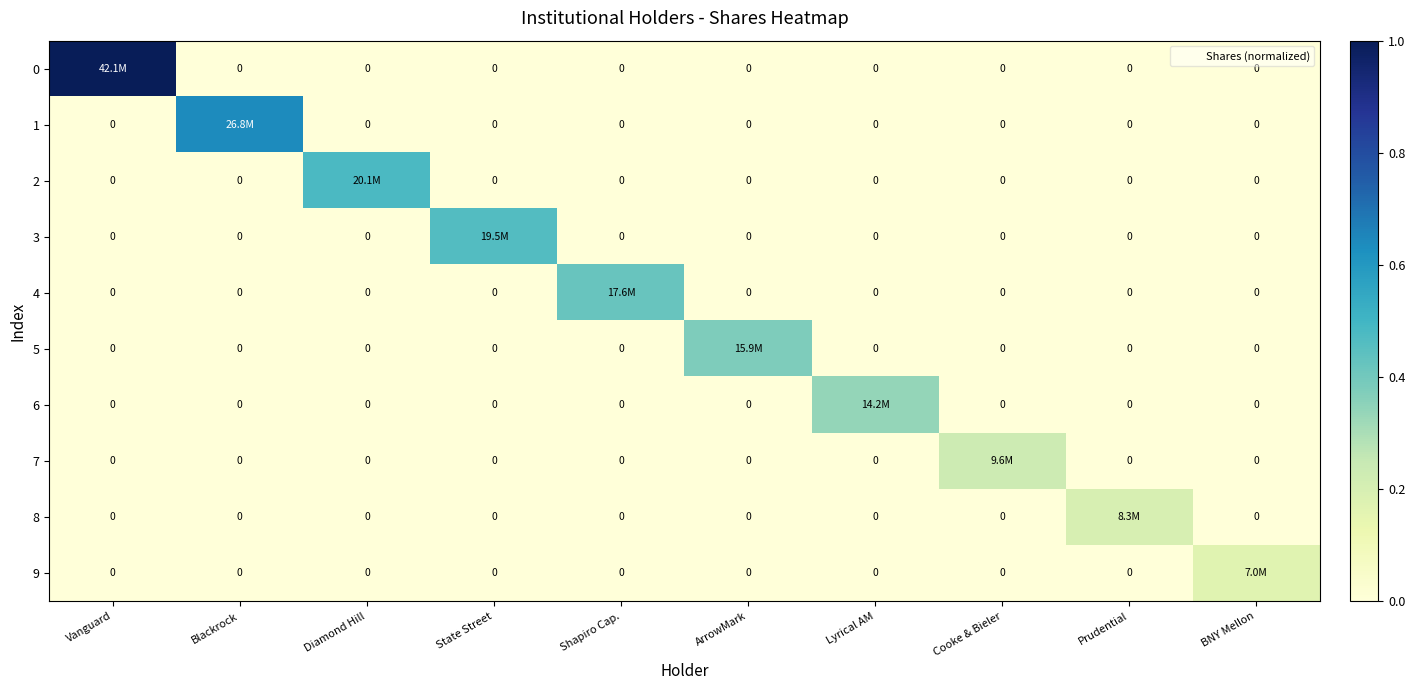

What is the sum of all 9 values?

0.2